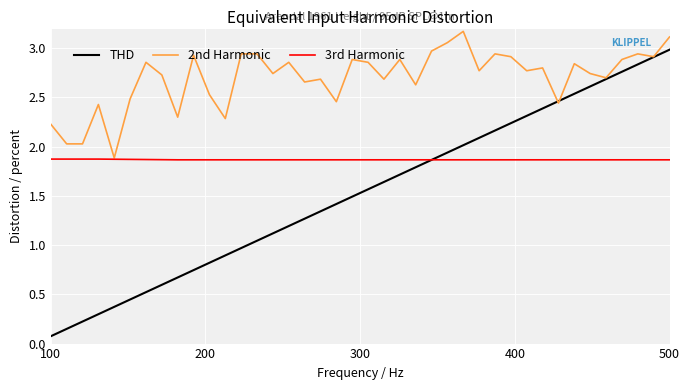

Which series has the largest range (max minus min)?

THD